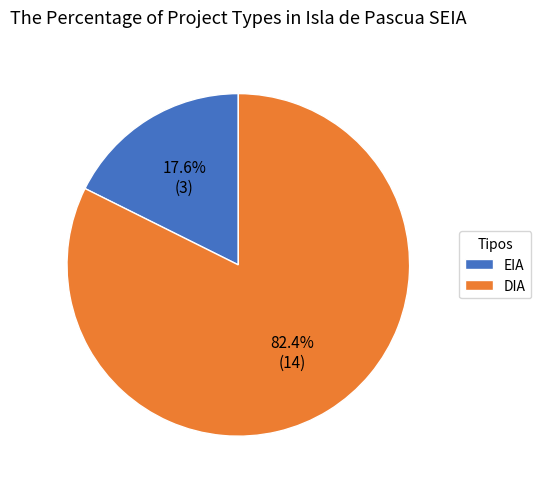

What percentage do EIA and DIA together represent?

100.0%